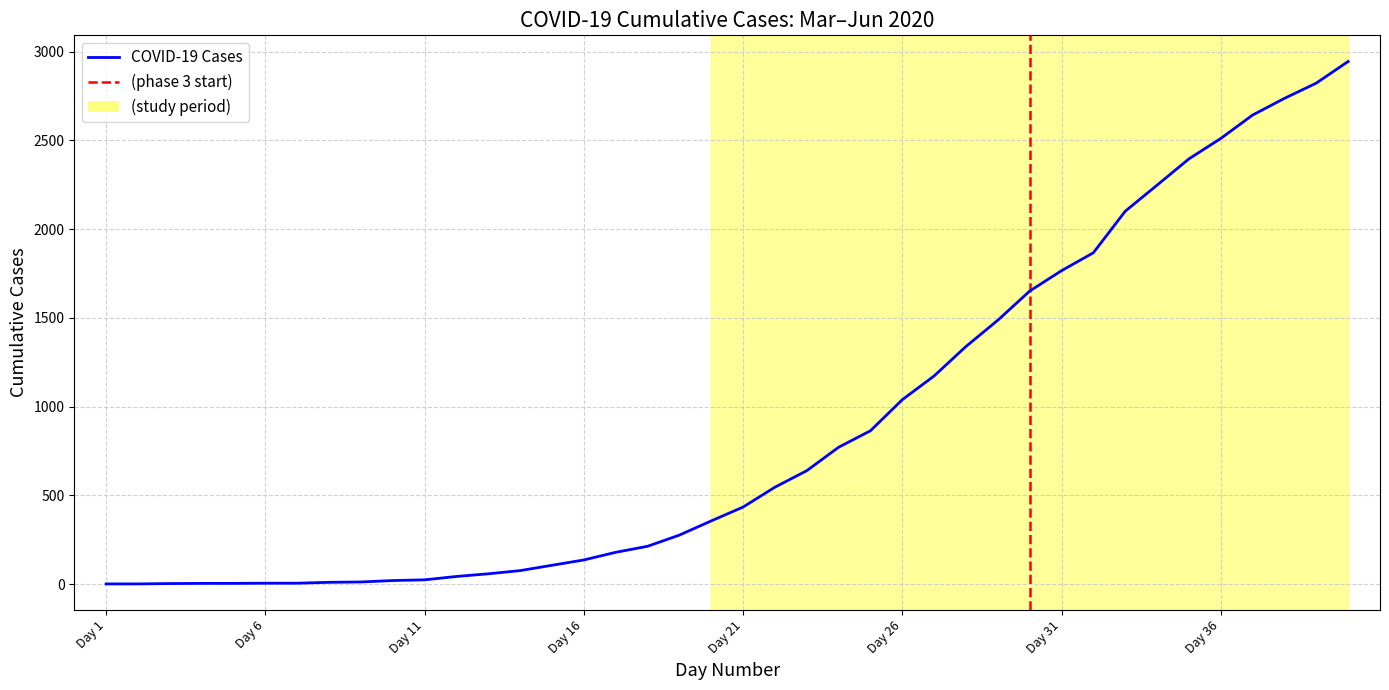

List the labels in order of value, largest first.

40, 39, 38, 37, 36, 35, 34, 33, 32, 31, 30, 29, 28, 27, 26, 25, 24, 23, 22, 21, 20, 19, 18, 17, 16, 15, 14, 13, 12, 11, 10, 9, 8, 6, 7, 4, 5, 3, 1, 2